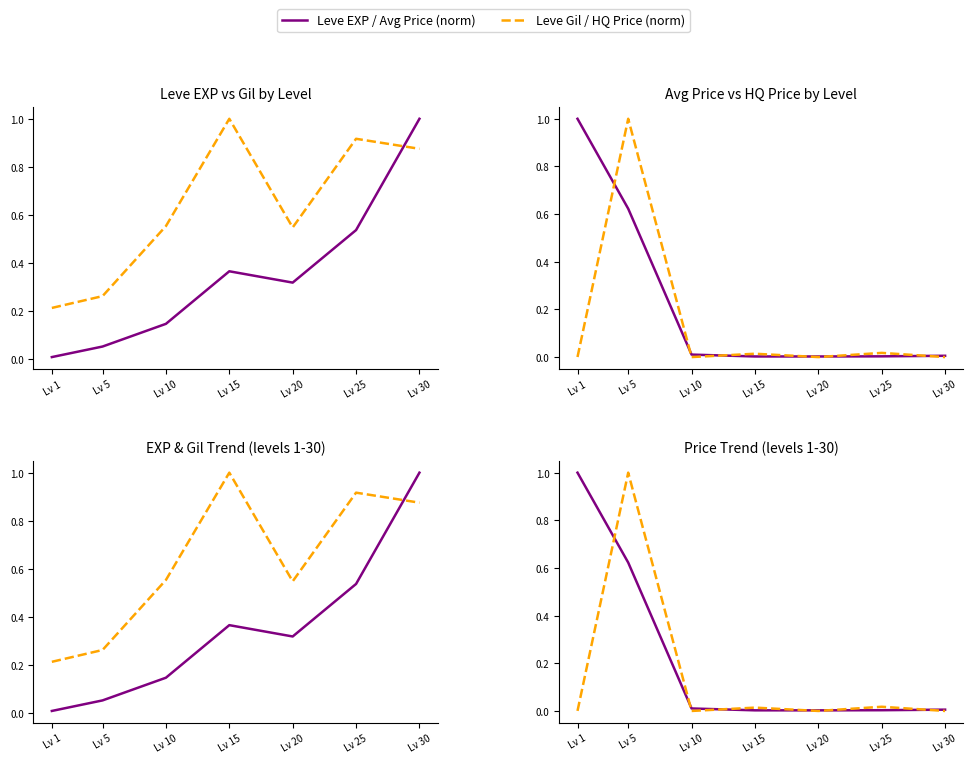

At which category is the sum across all series the highest?

Lv 5